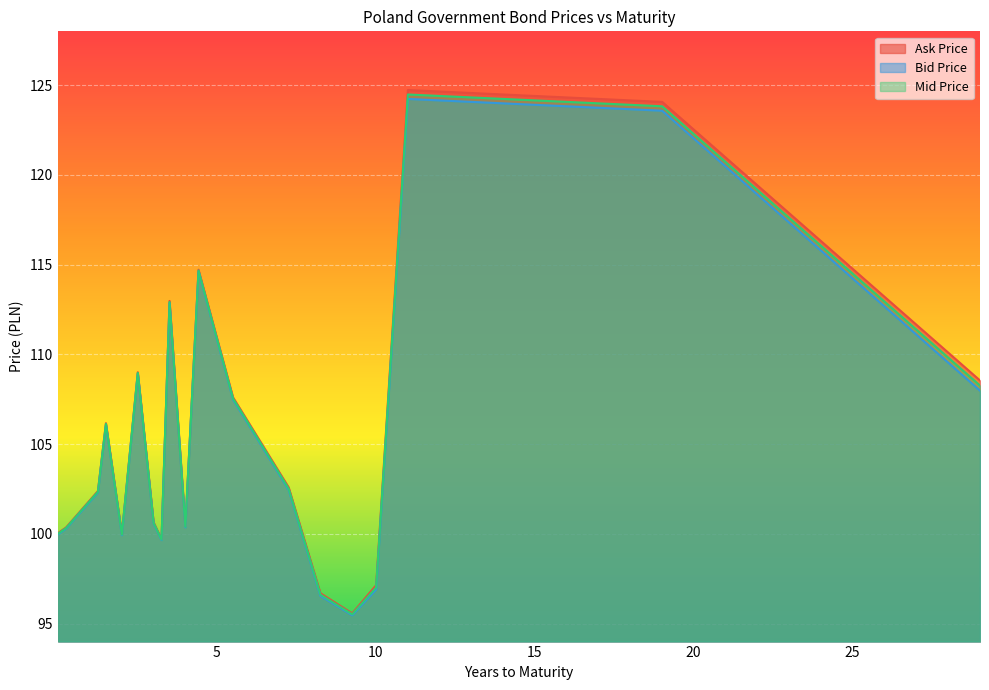

At how many categories does at least one series exceed 99?

16